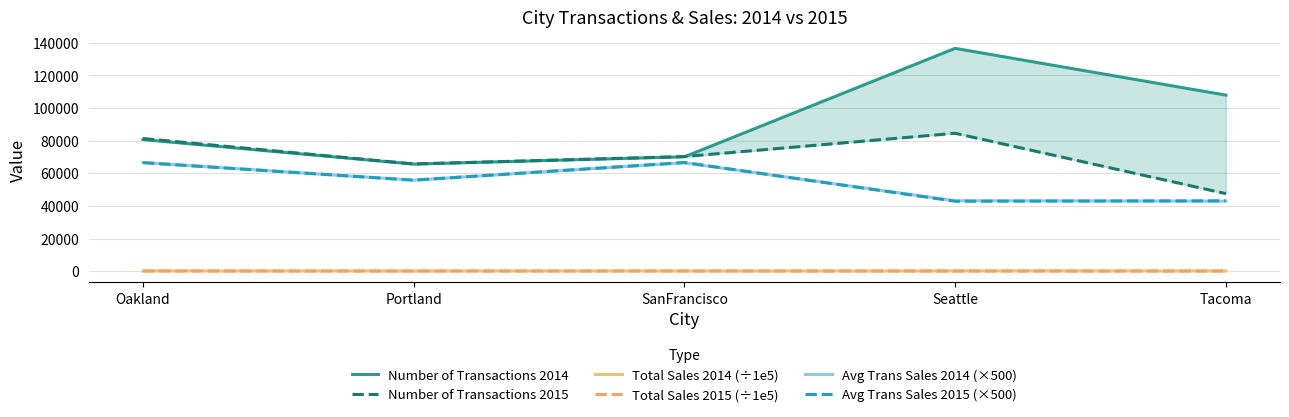

How many interior local peaks does the Total Sales 2014 (÷1e5) series have?

1